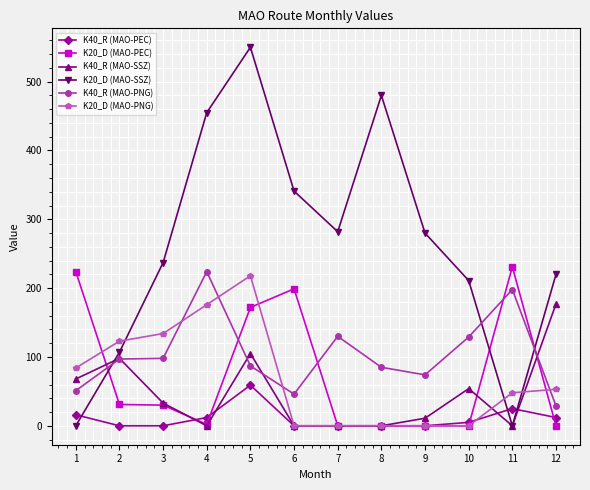

What is the difference between the highest and lowest values at 3?

237